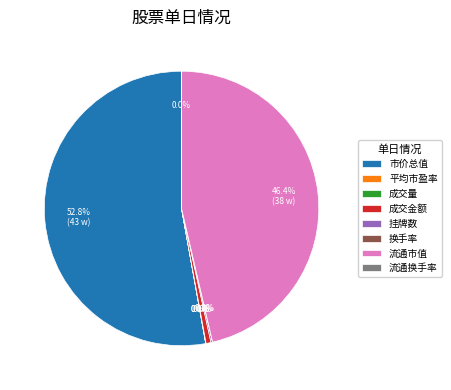

What percentage is NOT represented by 流通市值?

53.6%